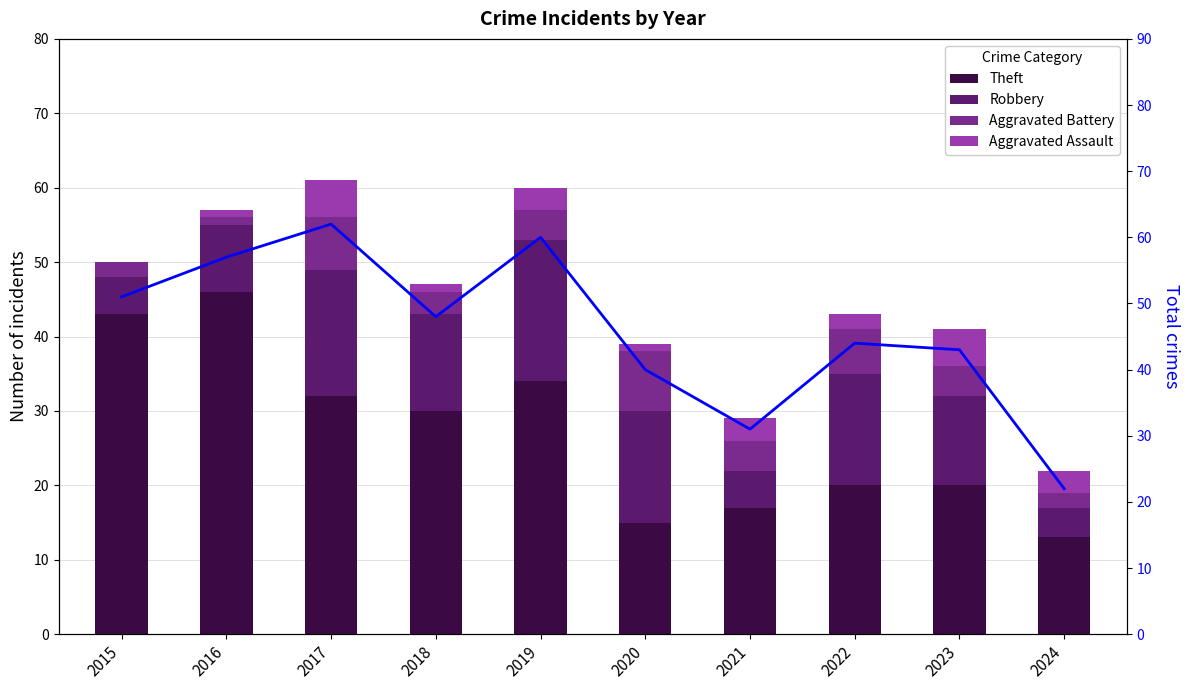

What is the difference between the maximum and minimum values in the Robbery series?

15